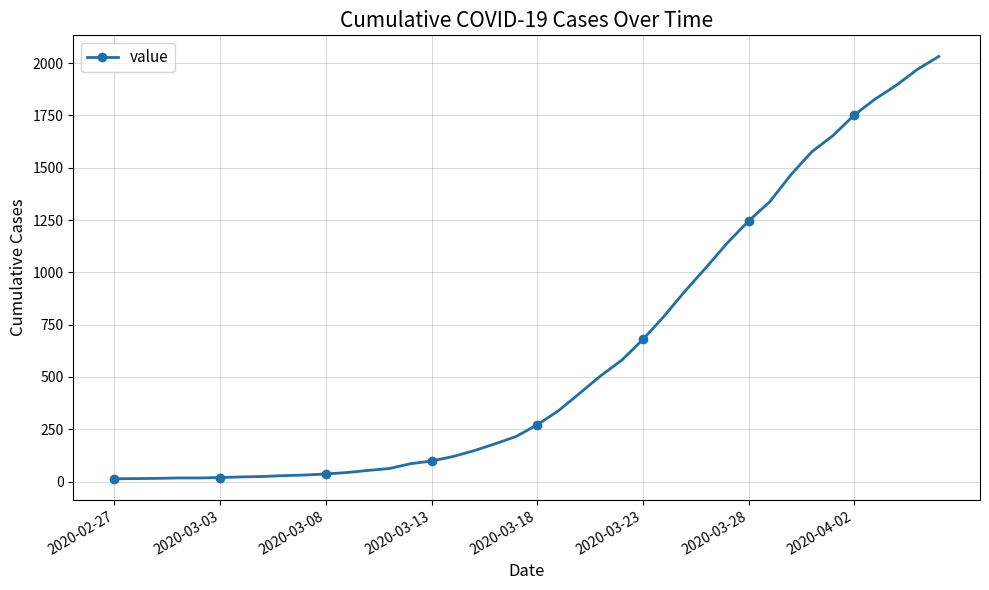

What is the average value?

616